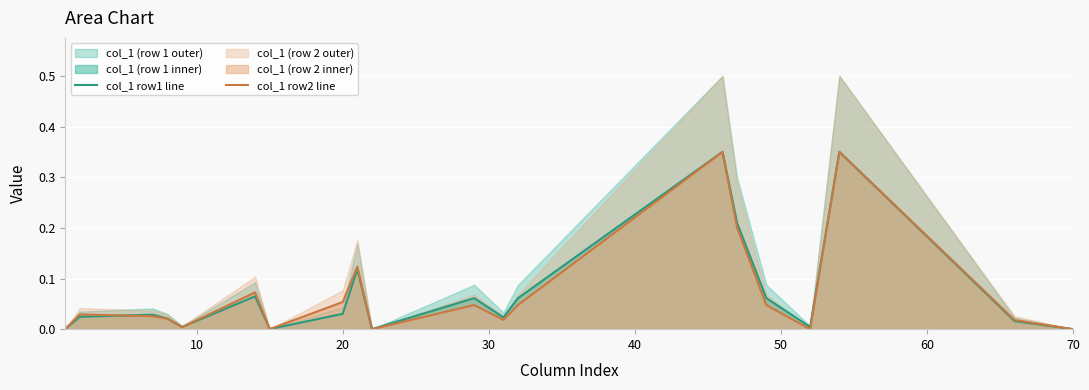

The value of col_1 row1 line at 70 is 0.0. True or false?

True